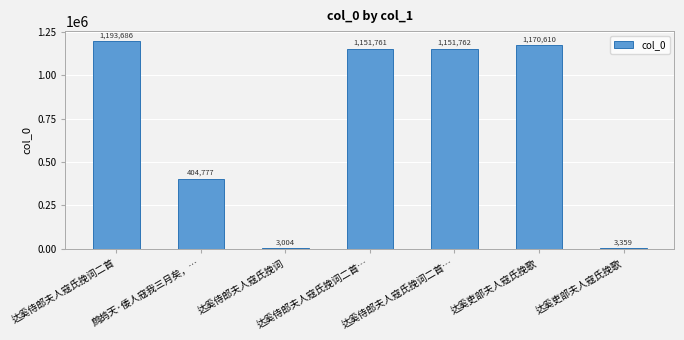

How many data points does each series have?

7